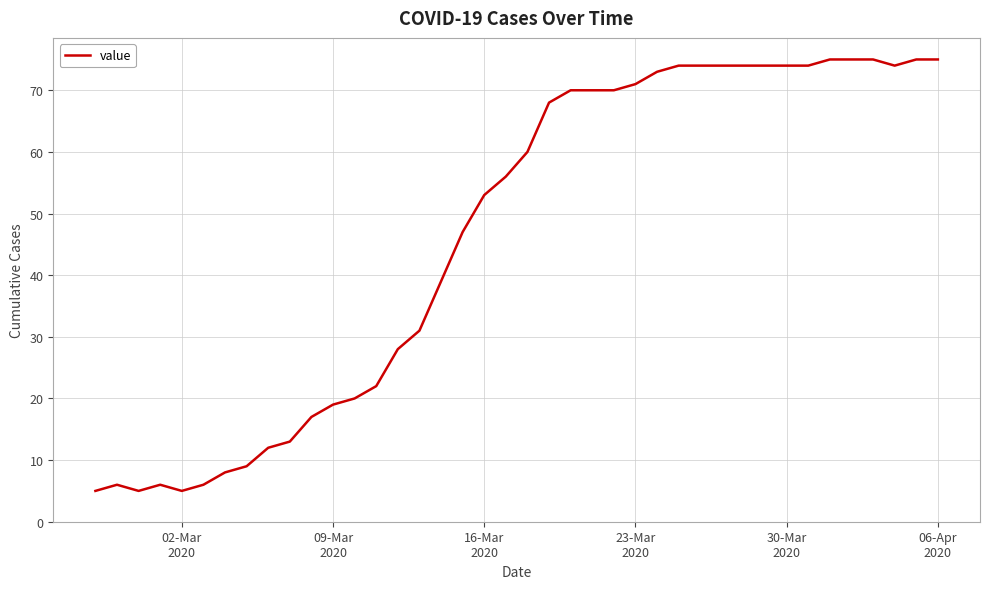

What is the maximum value shown in the chart?

75